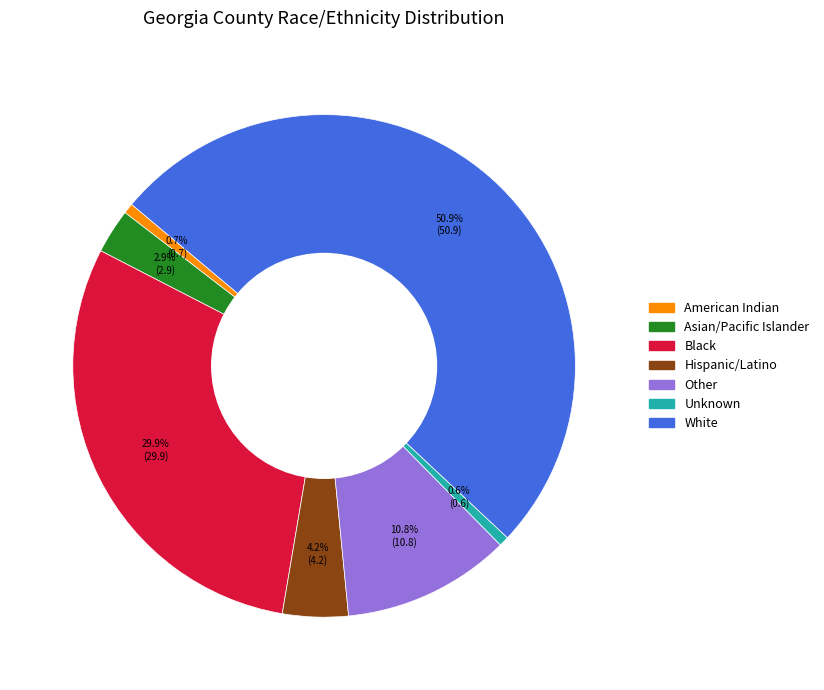

Is there any slice that represents more than half of the pie?

Yes